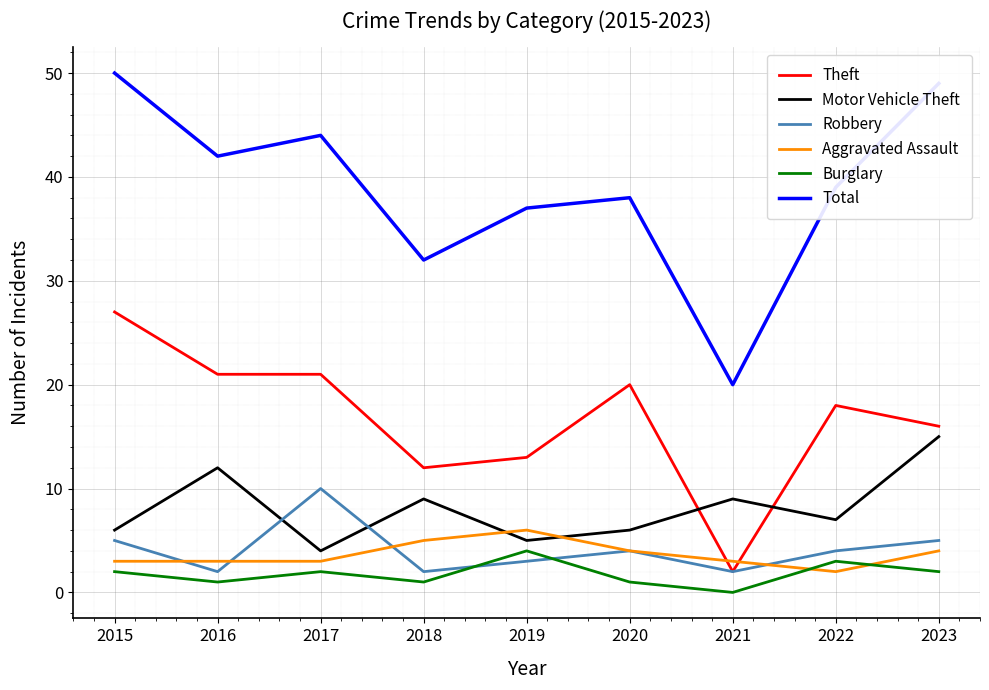

Count the Burglary values in the range 1 to 2.

6